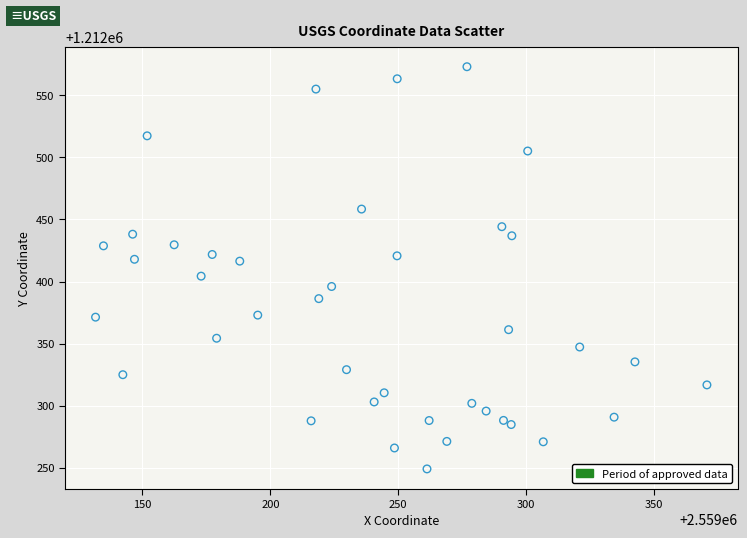

What is the range of X values (max minus min)?

239.0